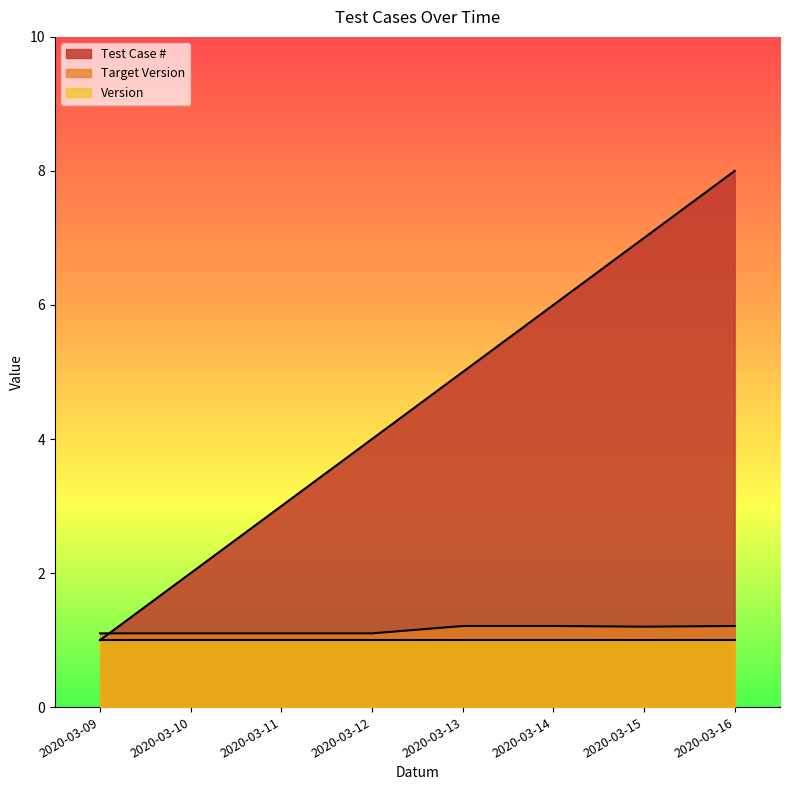

Read the Target Version value at 2020-03-10.

1.1